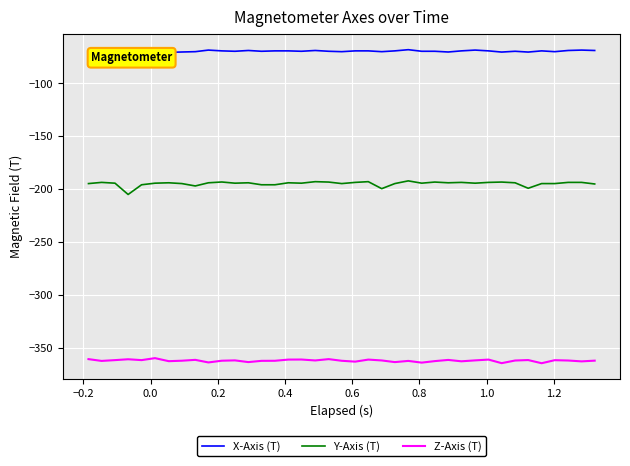

What is the highest value of the Z-Axis (T) series?

-360.1